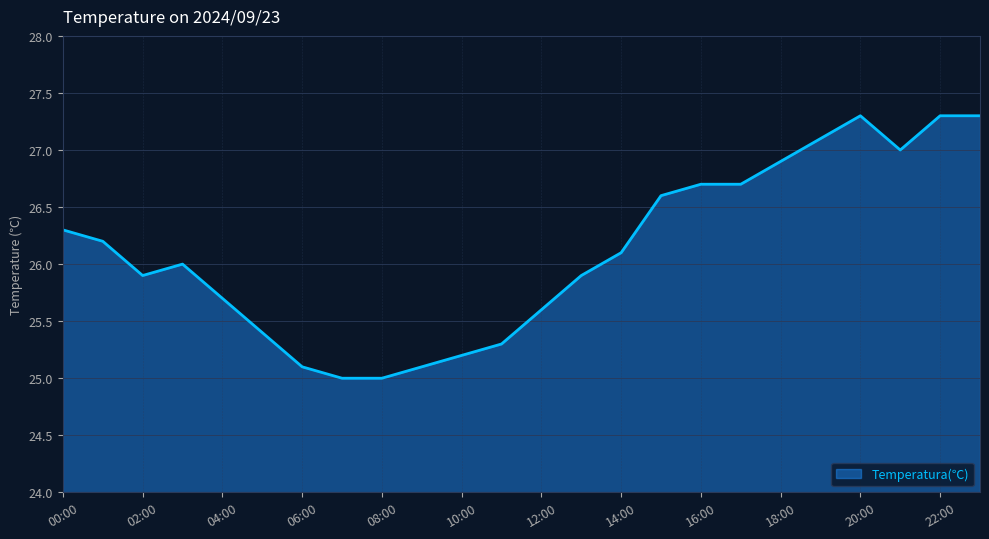

What is the maximum value shown in the chart?

27.3